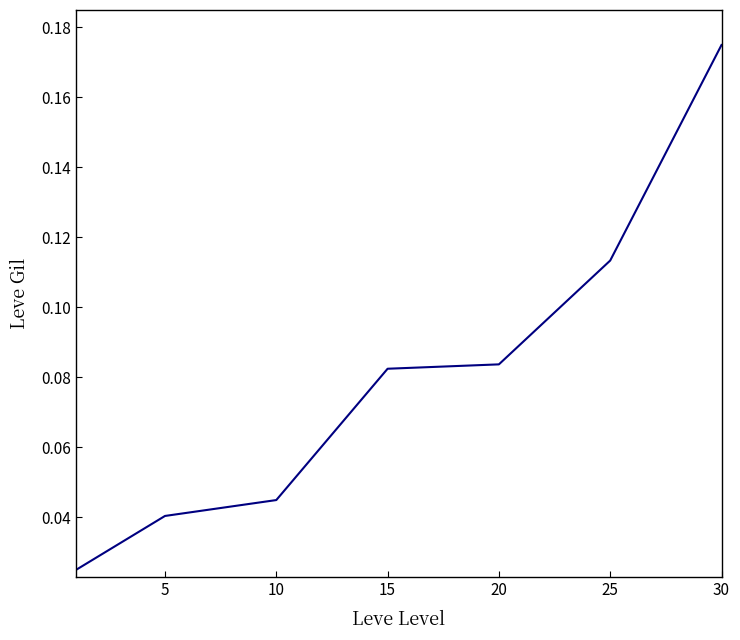

True or false: the data has more than 1 interior local peaks.

False